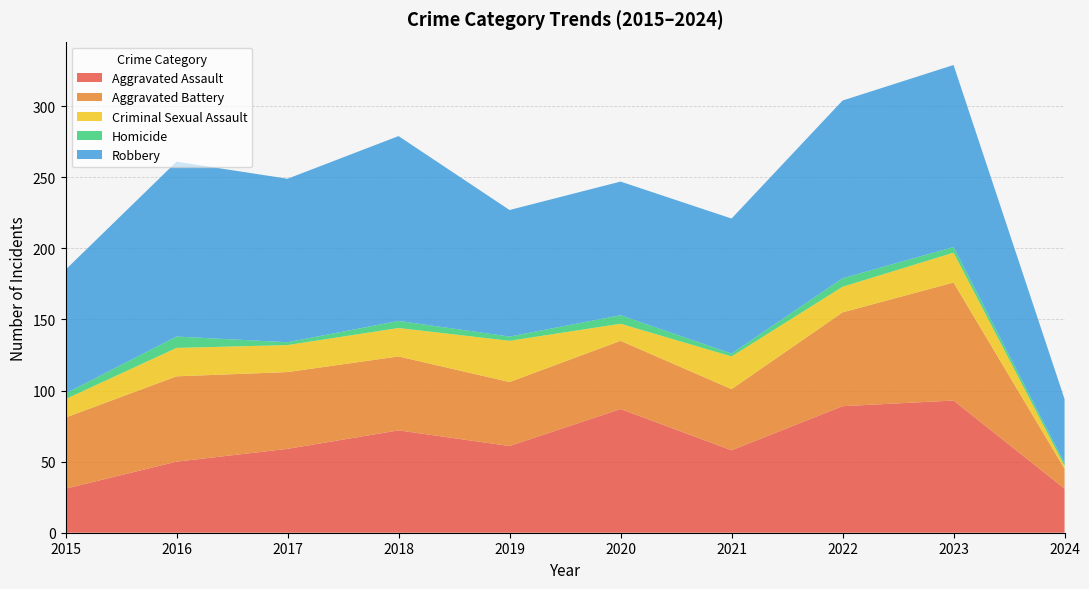

Reading right to left, what are all the values shown in this chart?

Aggravated Assault: 31	93	89	58	87	61	72	59	50	31
Aggravated Battery: 14	83	66	43	48	45	52	54	60	50
Criminal Sexual Assault: 2	21	18	23	12	29	20	19	20	13
Homicide: 2	4	6	2	6	3	5	2	8	4
Robbery: 45	128	125	95	94	89	130	115	123	87